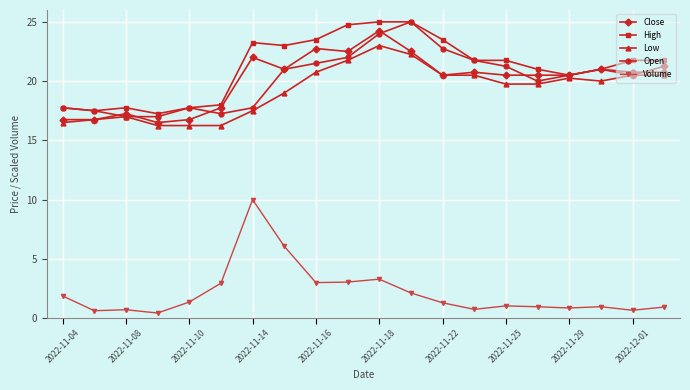

What is the value of the High point at the 11th from the left?

25.0